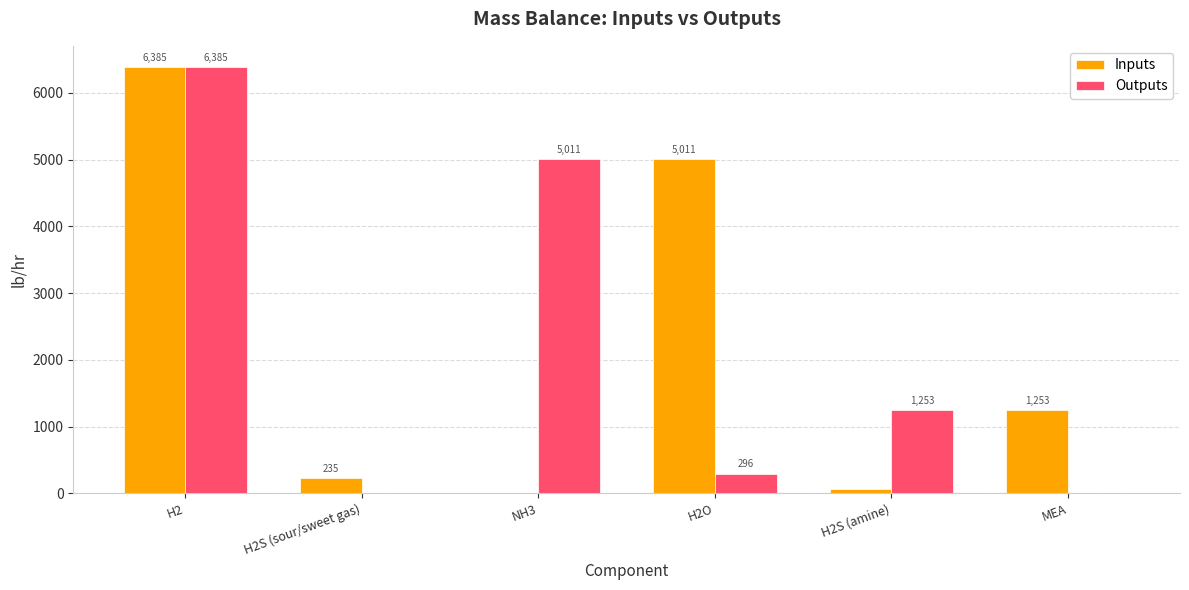

Is the value of Outputs at H2S (amine) greater than the value of Inputs at H2O?

No